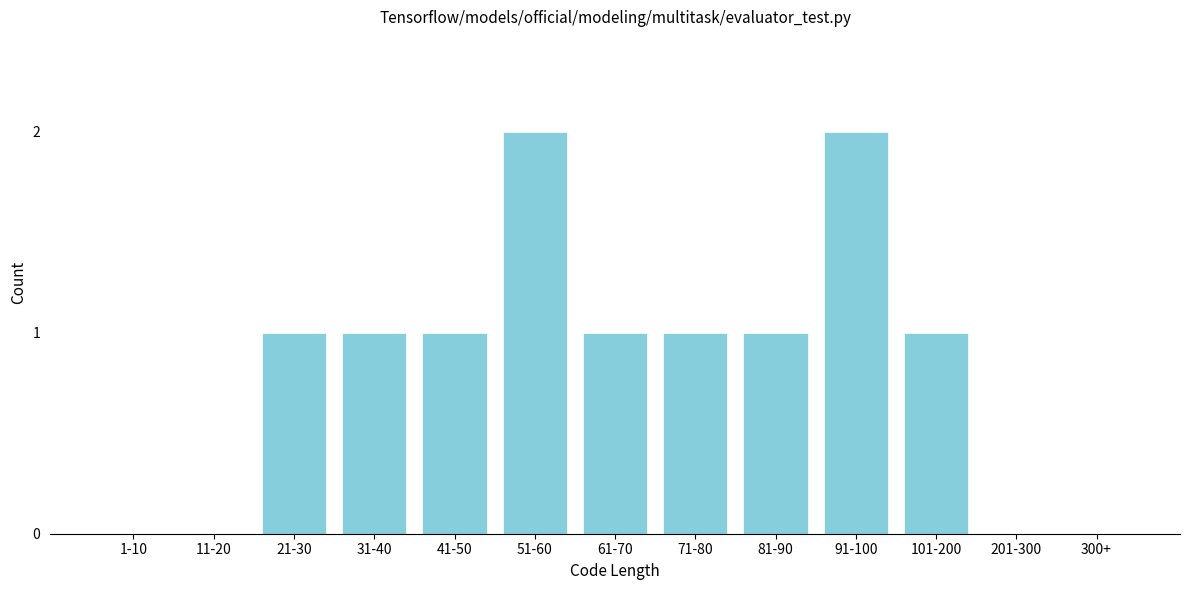

Reading right to left, transcribe all the data shown in this chart.

300+=0	201-300=0	101-200=1	91-100=2	81-90=1	71-80=1	61-70=1	51-60=2	41-50=1	31-40=1	21-30=1	11-20=0	1-10=0